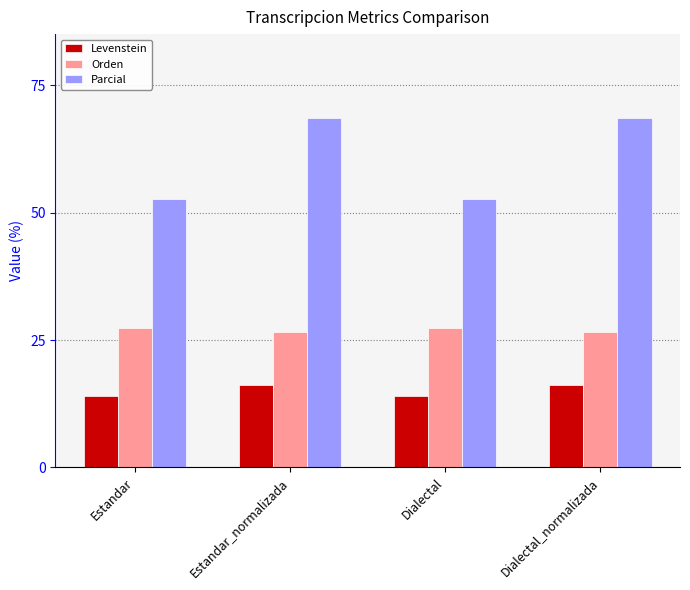

Is it true that Orden equals 27.3 at Dialectal?

True